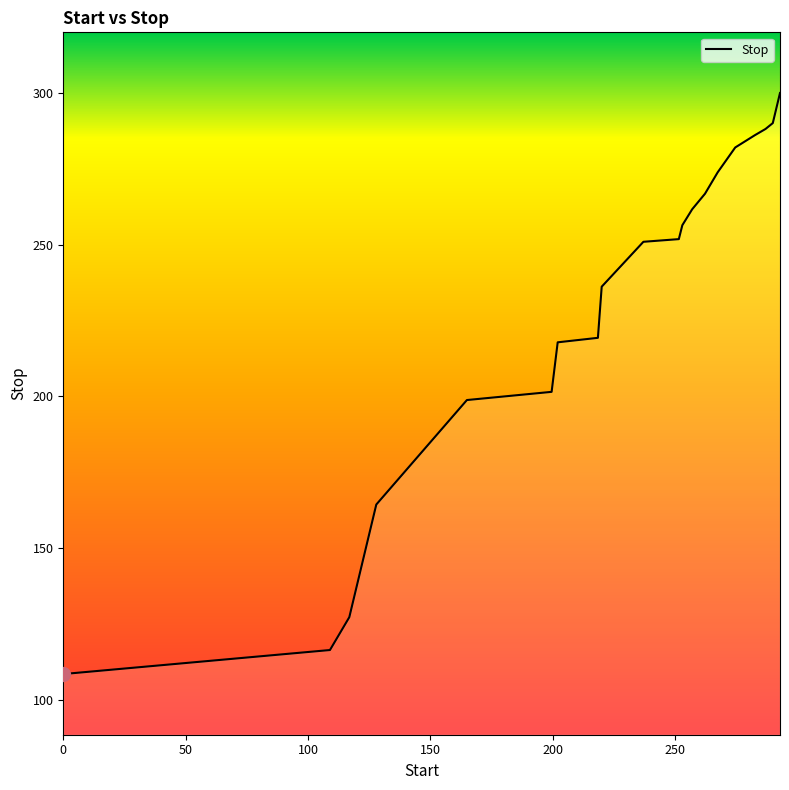

Does the chart display data point markers on the line(s)?

No